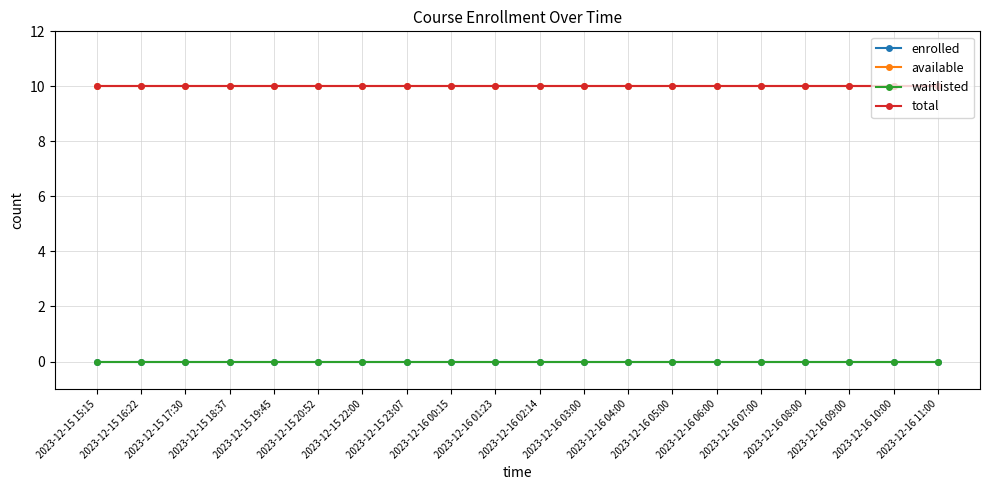

Rank the series at 2023-12-16 09:00 from lowest to highest value.

enrolled, waitlisted, available, total